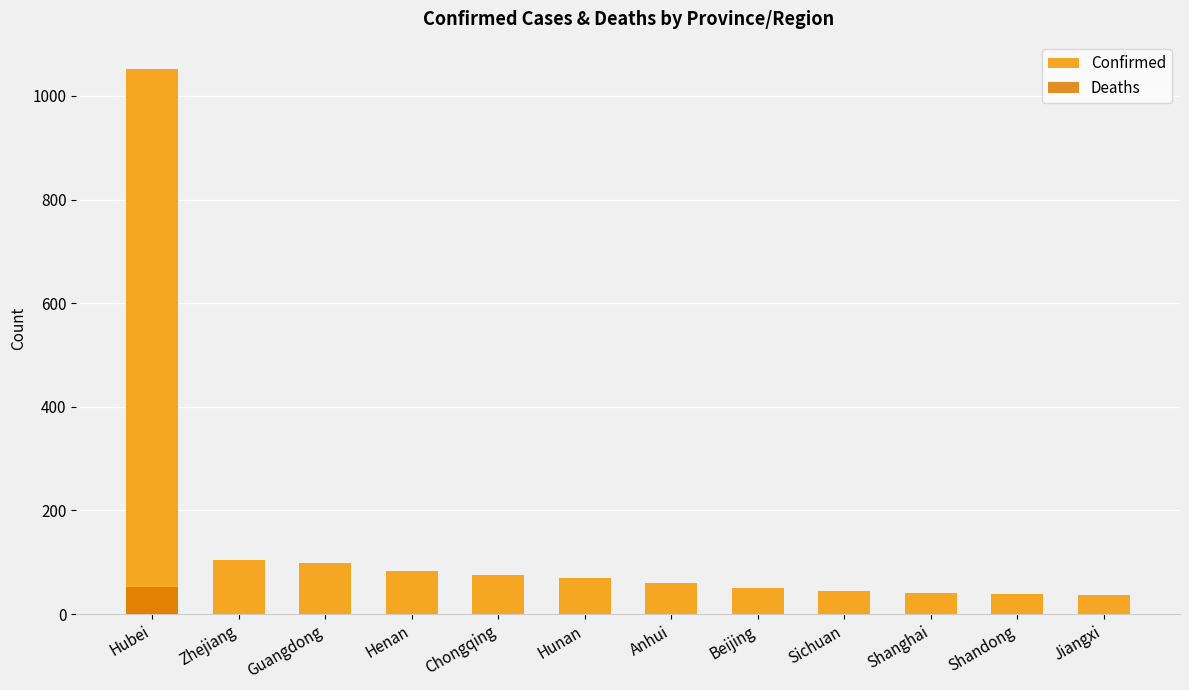

At which label is Deaths closest to 26?

Henan